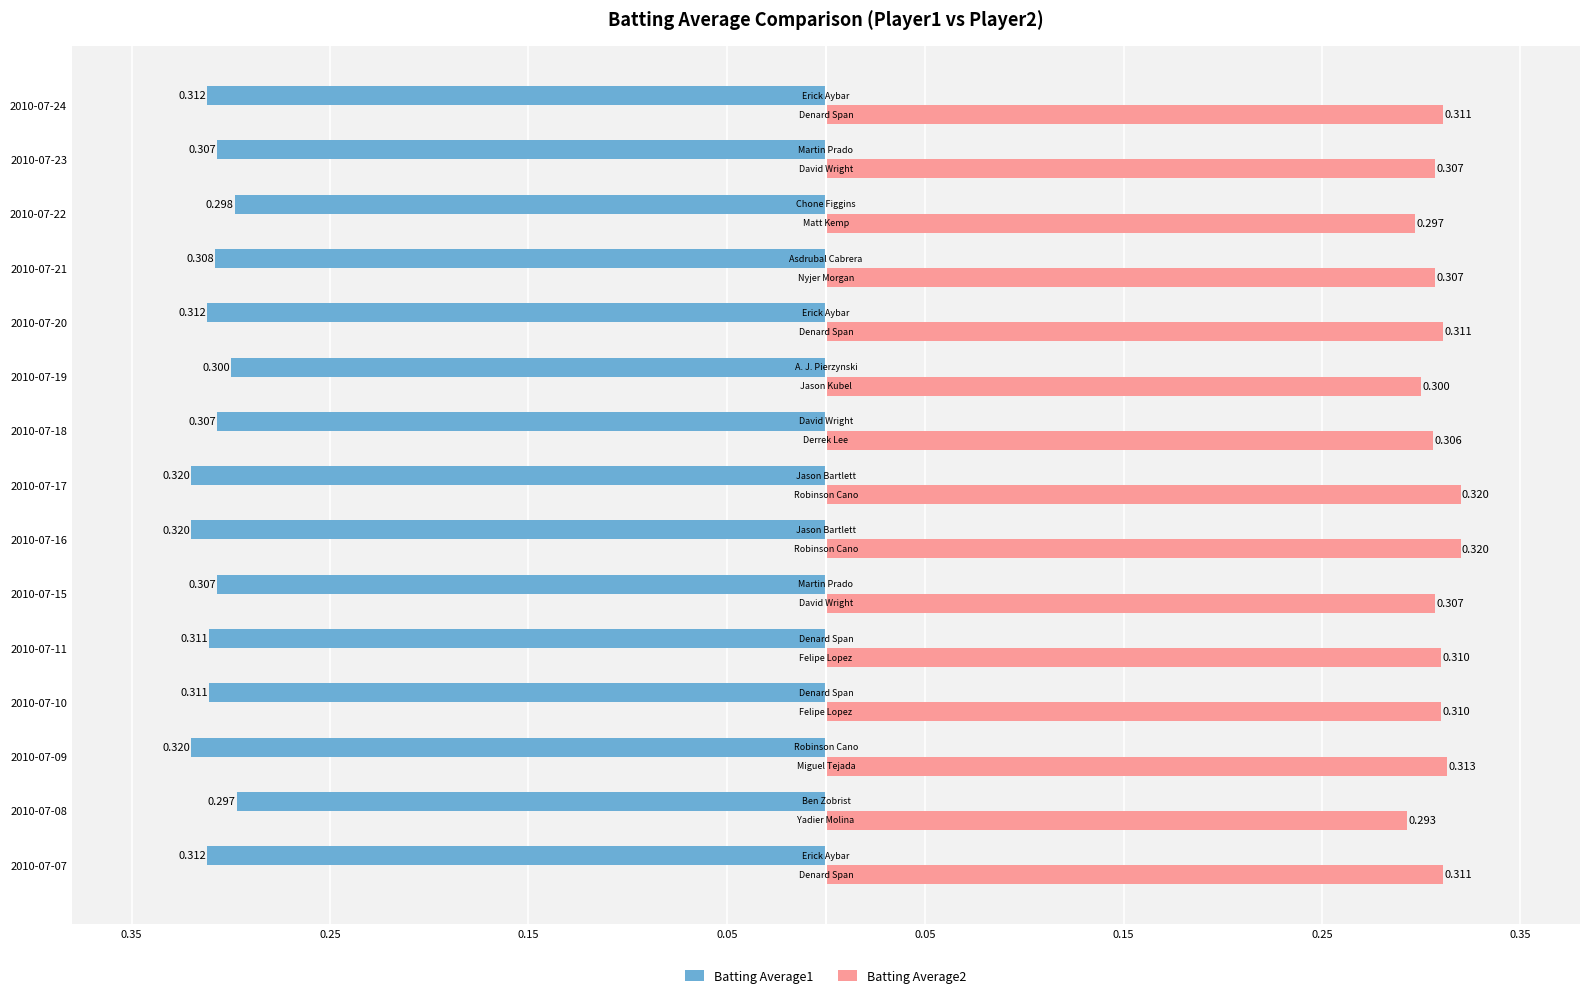

What are all the series names shown in the legend?

Batting Average1, Batting Average2